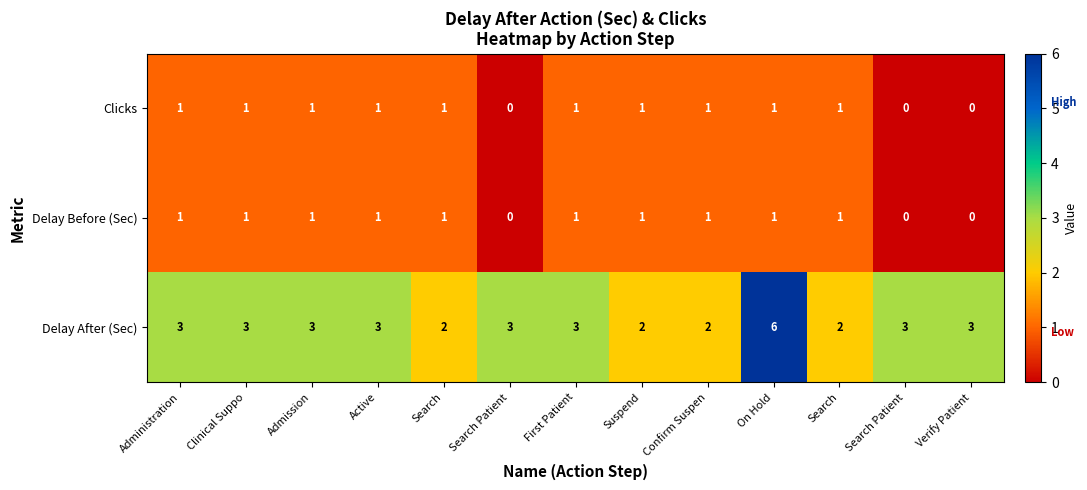

Reading left to right, what are all the values shown in this chart?

Clicks: Administration=1	Clinical Suppo=1	Admission=1	Active=1	Search=1	Search Patient=0	First Patient=1	Suspend=1	Confirm Suspen=1	On Hold=1	Search=1	Search Patient=0	Verify Patient=0
Delay Before (Sec): Administration=1	Clinical Suppo=1	Admission=1	Active=1	Search=1	Search Patient=0	First Patient=1	Suspend=1	Confirm Suspen=1	On Hold=1	Search=1	Search Patient=0	Verify Patient=0
Delay After (Sec): Administration=3	Clinical Suppo=3	Admission=3	Active=3	Search=2	Search Patient=3	First Patient=3	Suspend=2	Confirm Suspen=2	On Hold=6	Search=2	Search Patient=3	Verify Patient=3